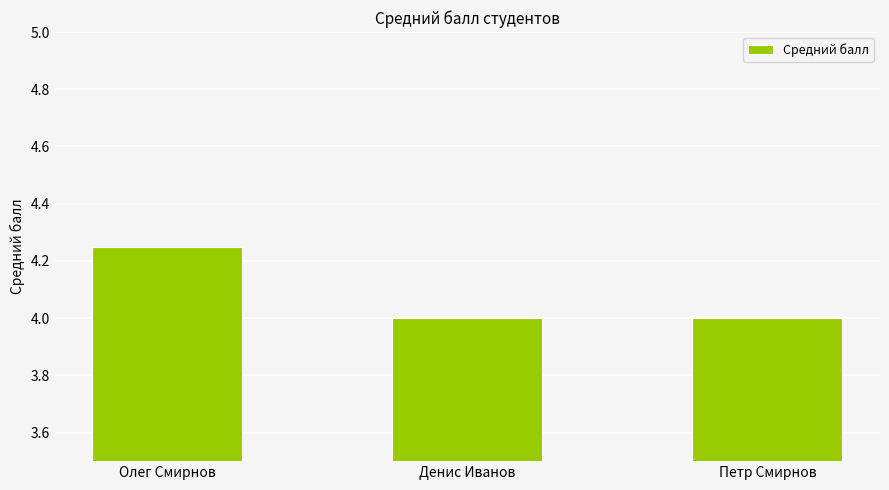

How many bars are there in total?

3